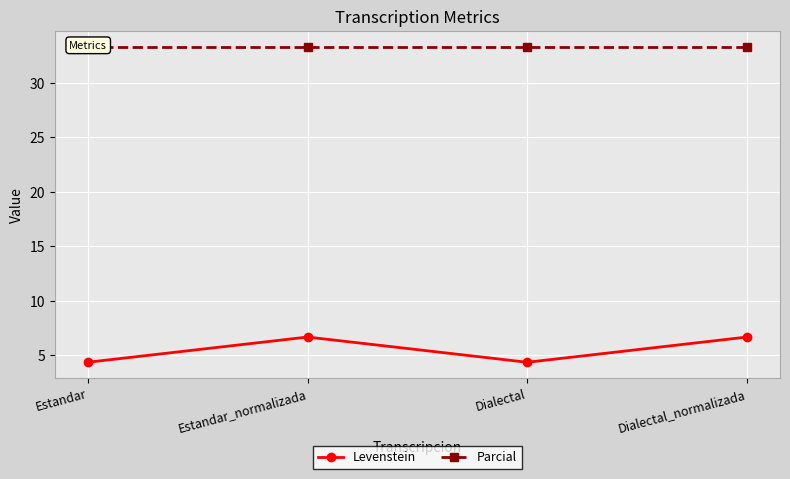

What is the spread (max minus min) of values at Estandar?

29.0